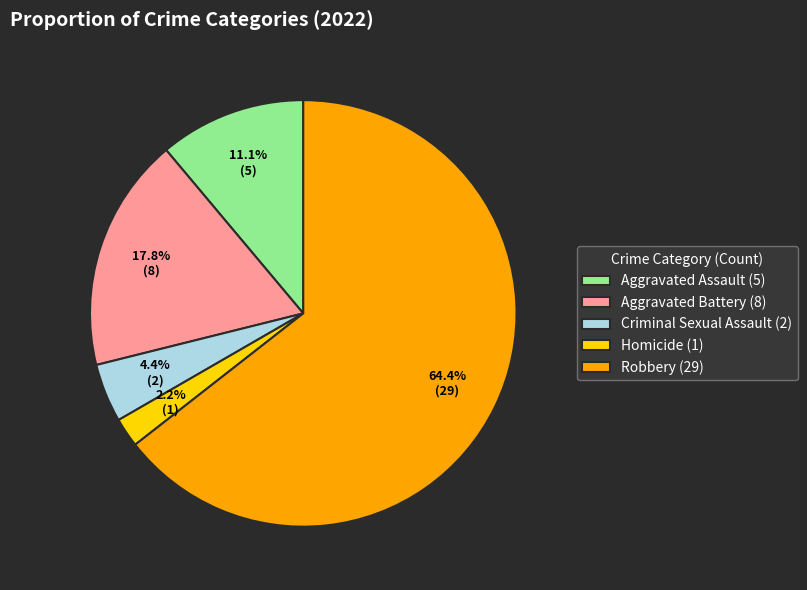

Is there a majority slice in this chart?

Yes